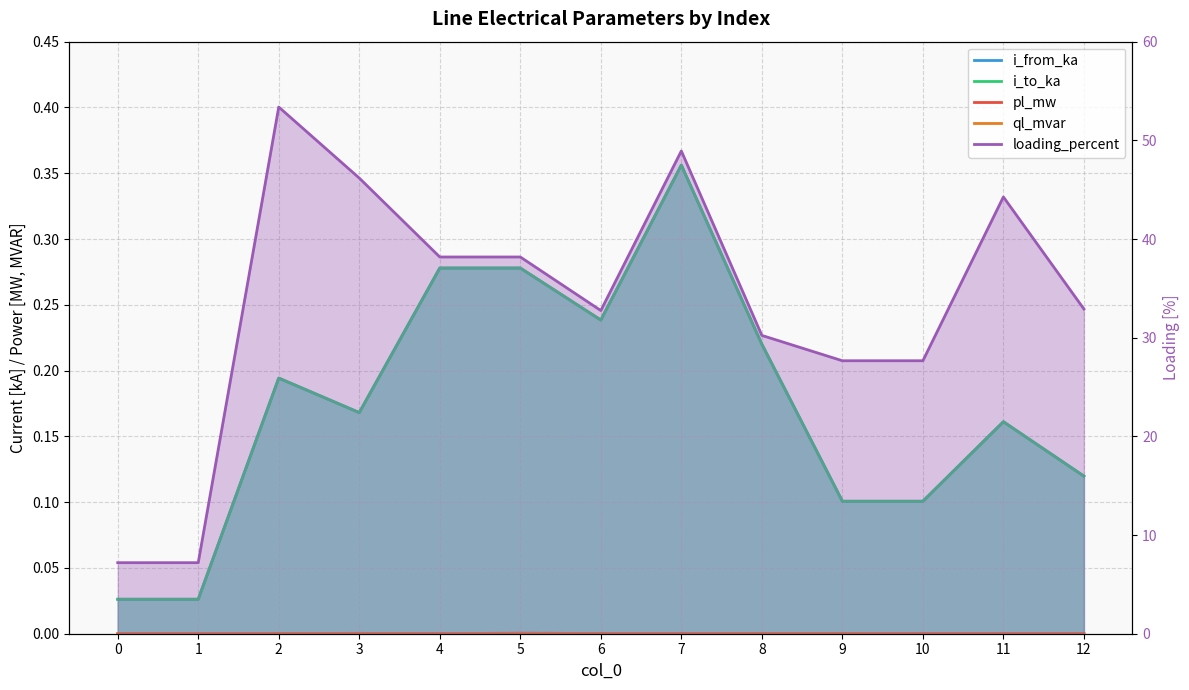

Which has a higher value, 4 or 11?

4